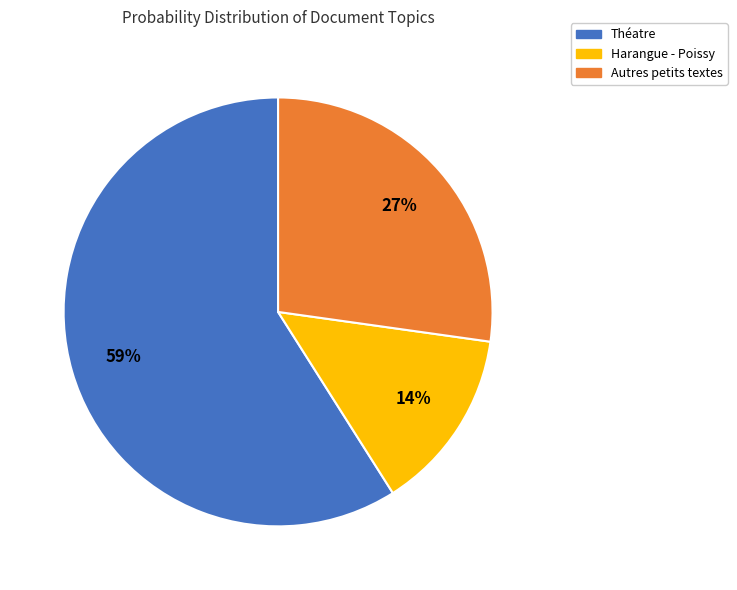

Does any single category account for the majority?

Yes